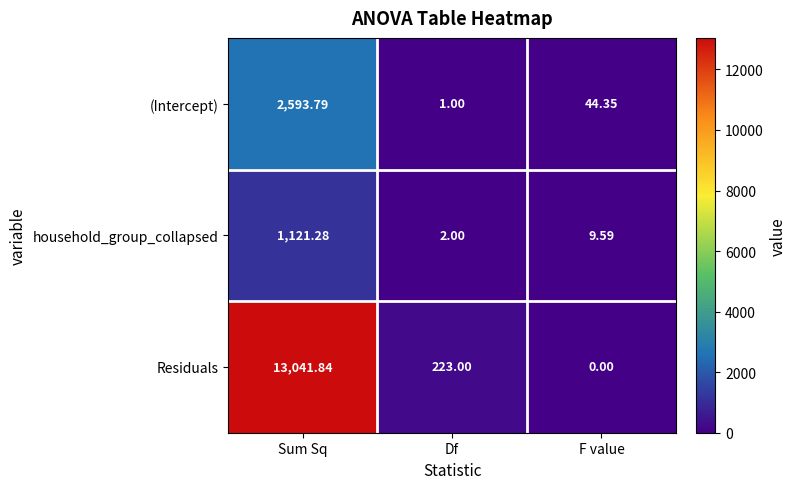

At which label does Residuals reach its peak?

Sum Sq